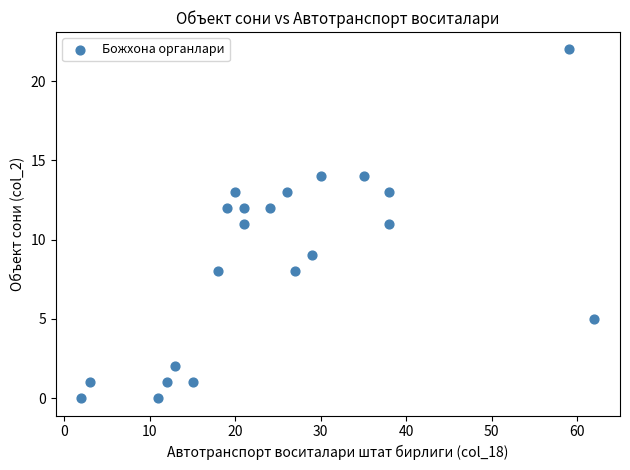

What is the range of X values (max minus min)?

60